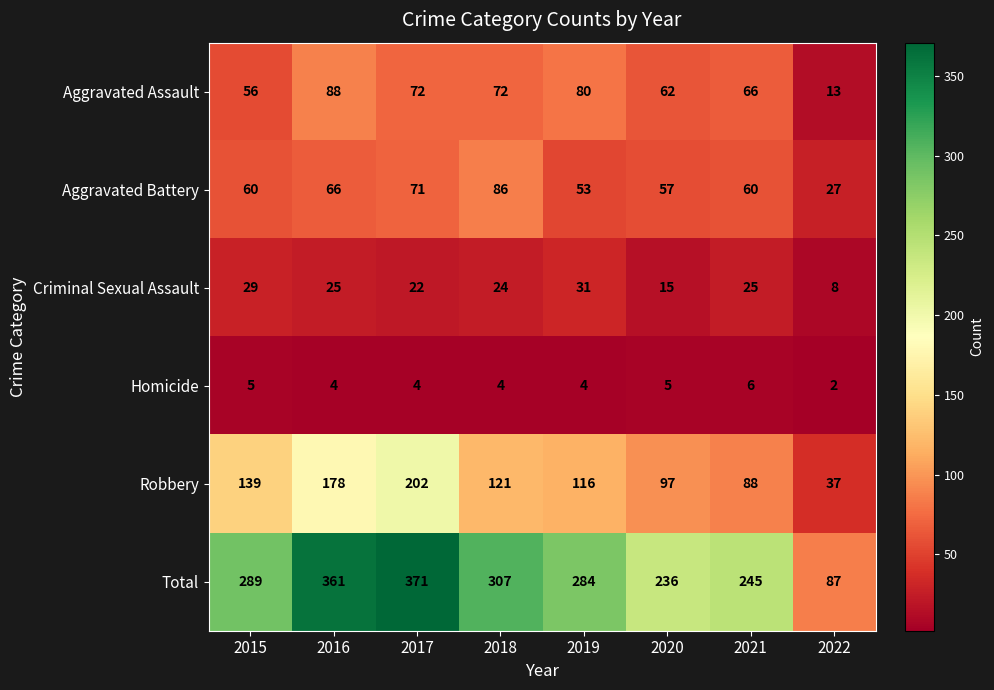

At 2021, list the series in order from smallest to largest.

Homicide, Criminal Sexual Assault, Aggravated Battery, Aggravated Assault, Robbery, Total